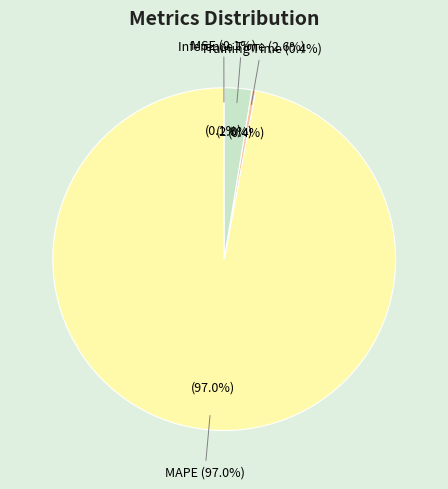

The Training Time slice represents 0% of the pie. True or false?

True